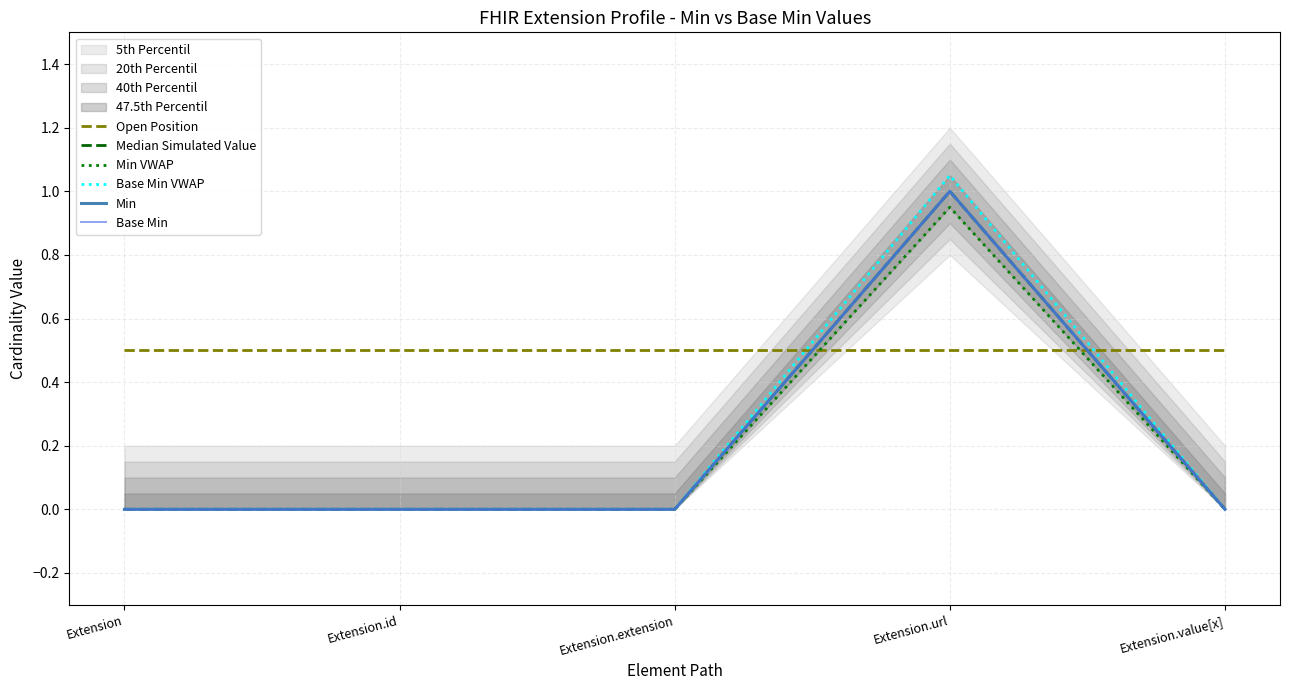

What is the label of the 2nd point from the right?

Extension.url